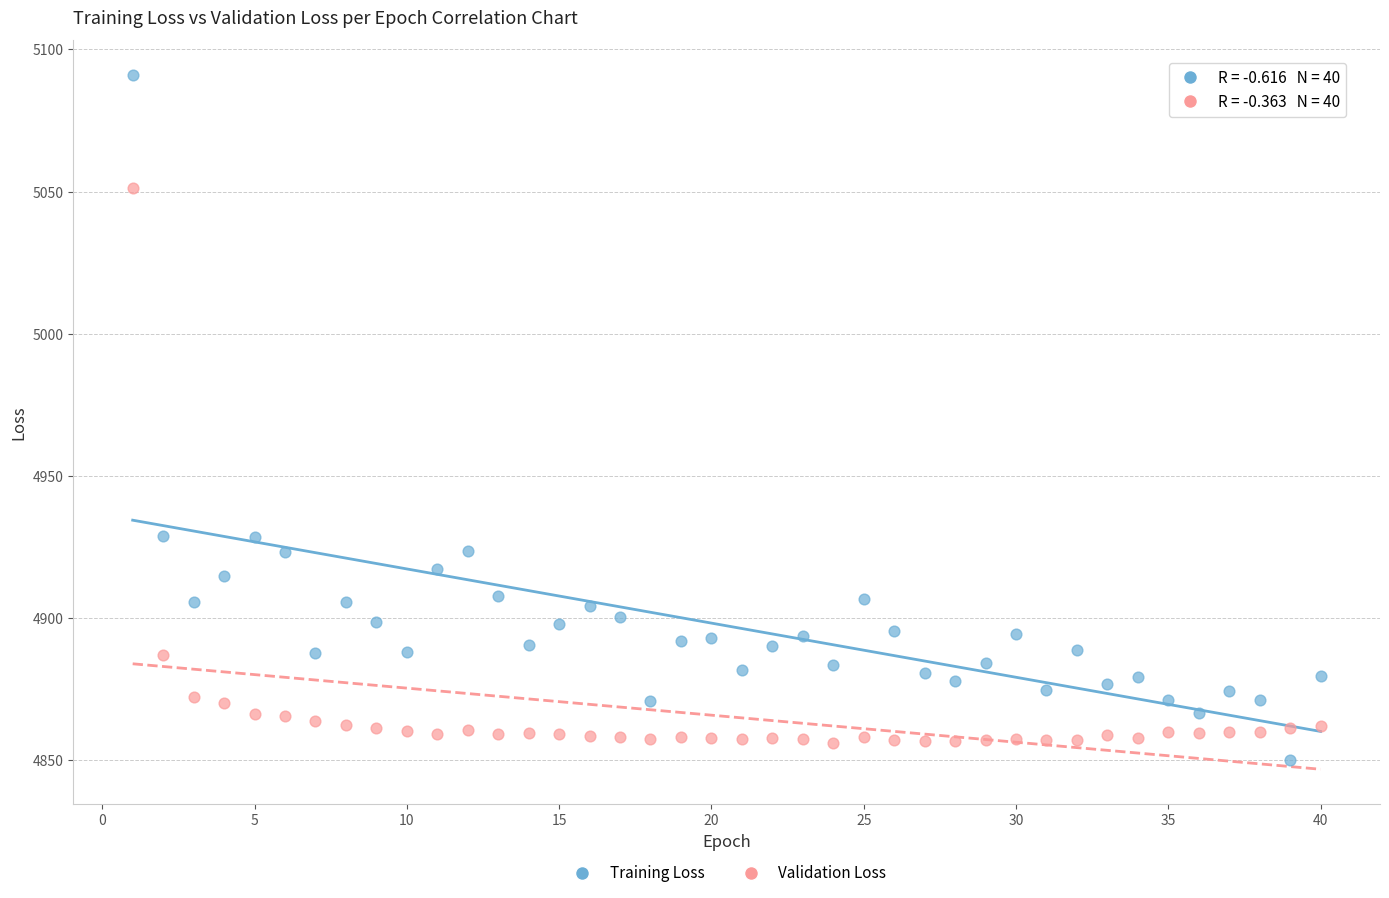

Across all data points, what is the range of X values (max minus min)?

39.0